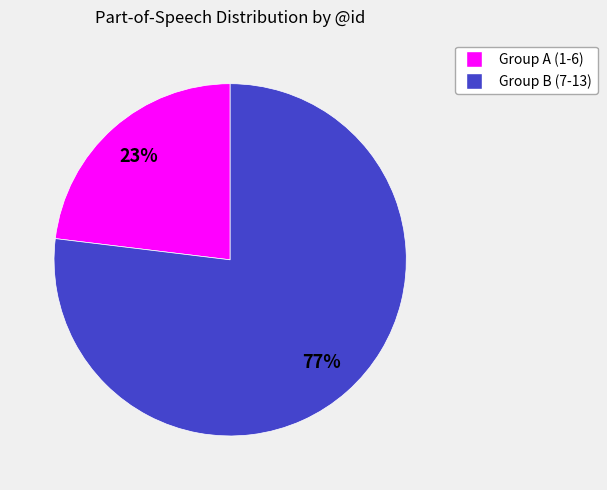

Is there a majority slice in this chart?

Yes